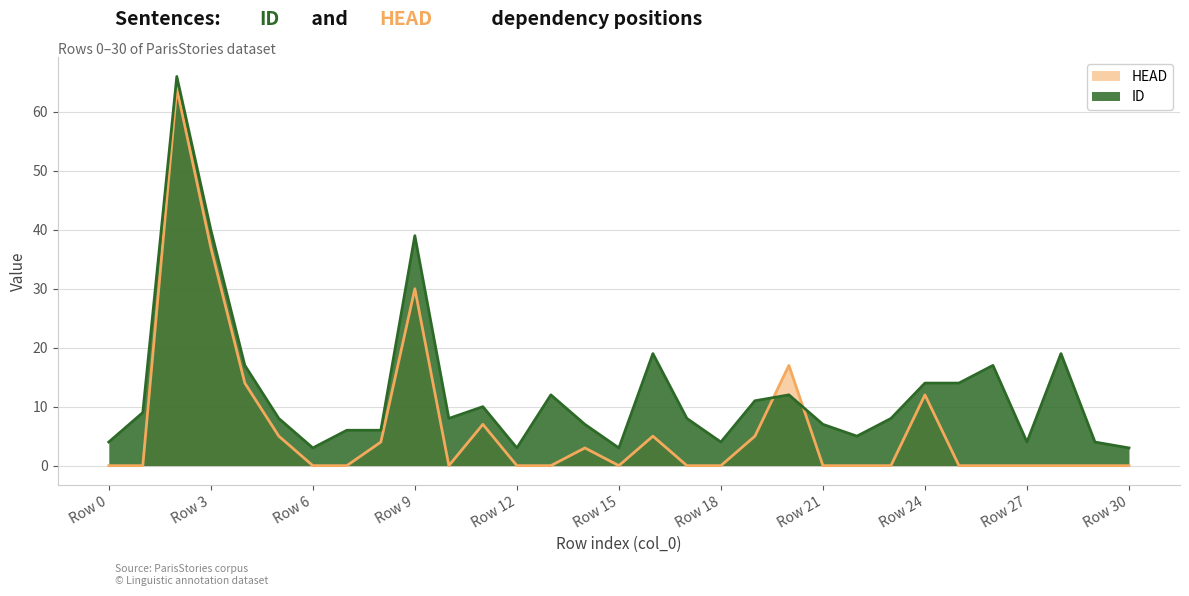

Where does the ID series first go above 8?

1